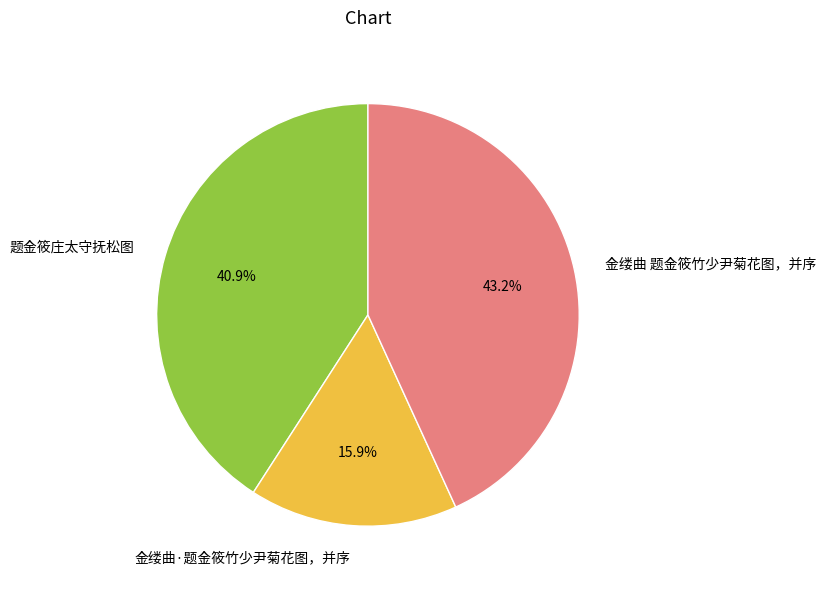

To the nearest percent, what is the average slice percentage?

33%